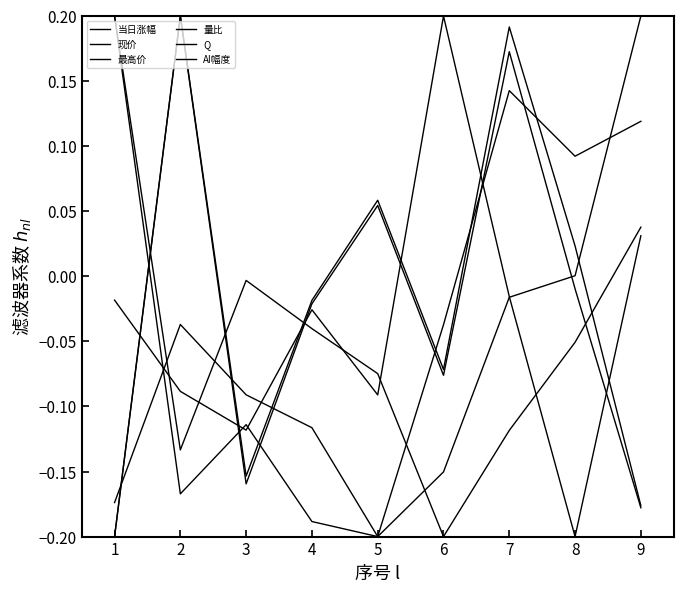

How many lines are shown in the chart?

6